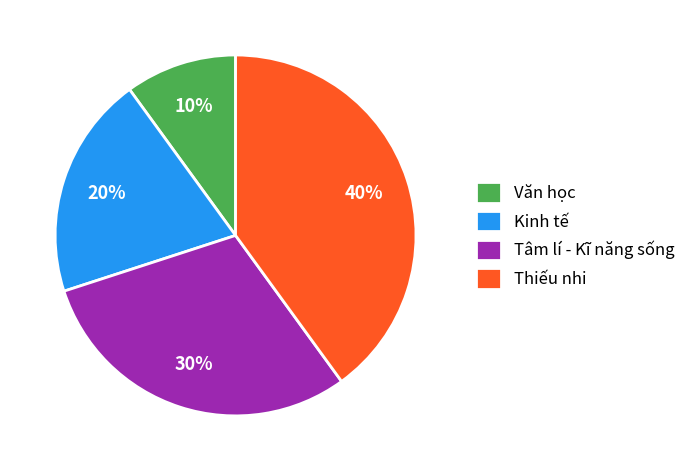

To the nearest percent, what is the difference between the largest and smallest slice percentages?

30%